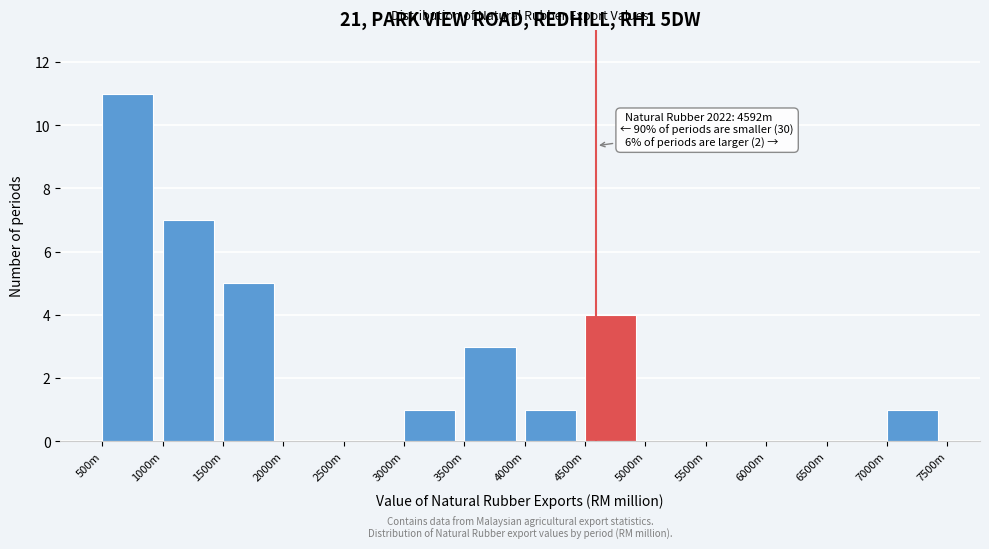

Reading right to left, what are all the values shown in this chart?

7000m=1	6500m=0	6000m=0	5500m=0	5000m=0	4500m=4	4000m=1	3500m=3	3000m=1	2500m=0	2000m=0	1500m=5	1000m=7	500m=11